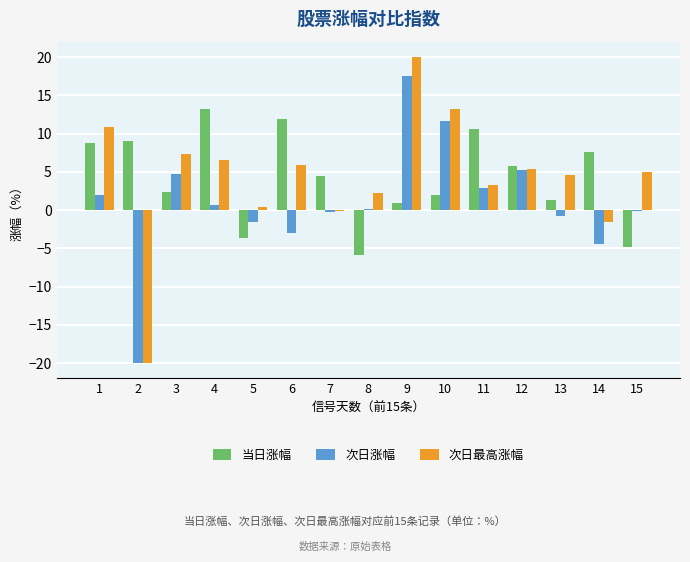

Is the value of 当日涨幅 at 4 greater than the value of 次日涨幅 at 7?

Yes